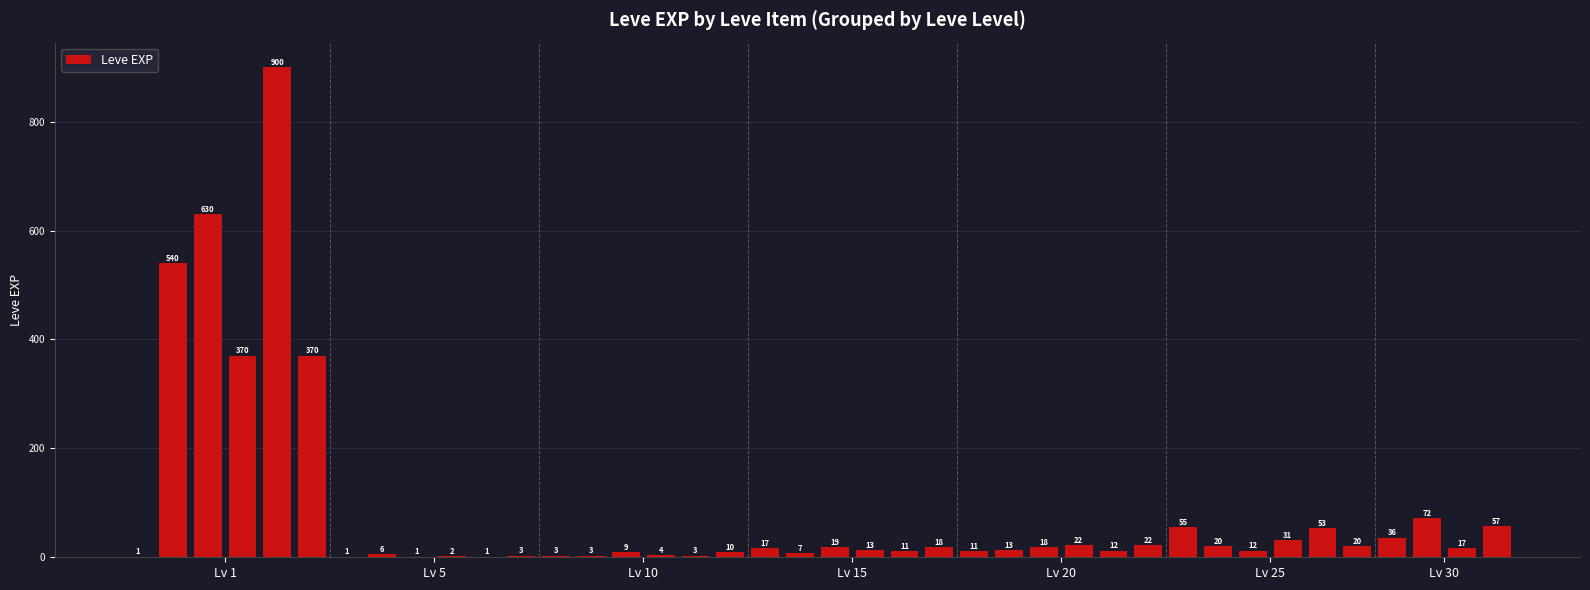

What is the average value?

85